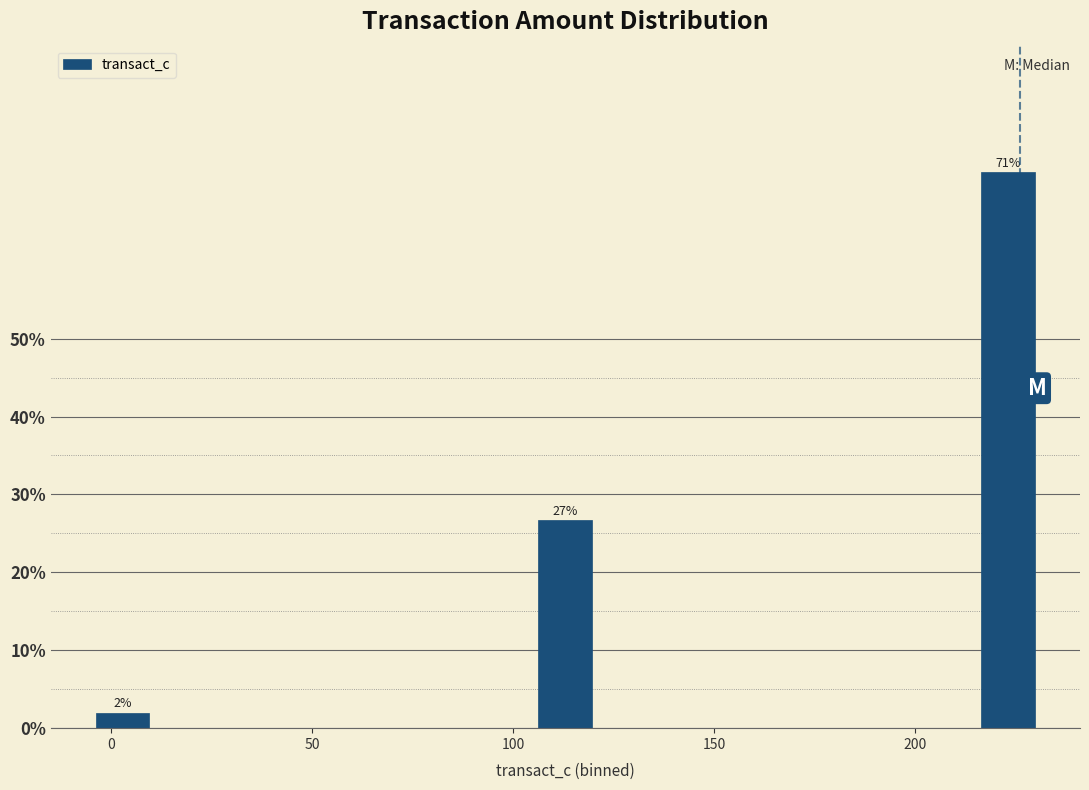

Read against the x-axis, roughly where is the centre of the tallest bar?

225